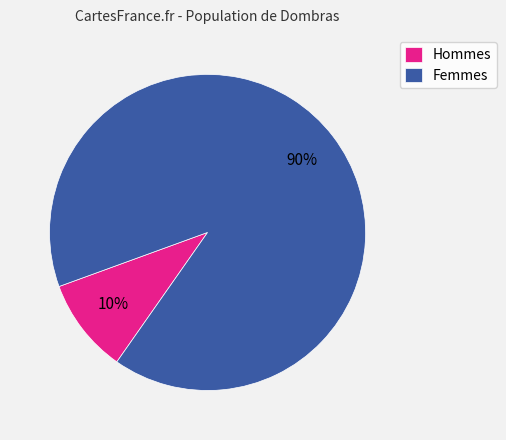

To the nearest percent, what is the combined percentage of Hommes and Femmes?

100%